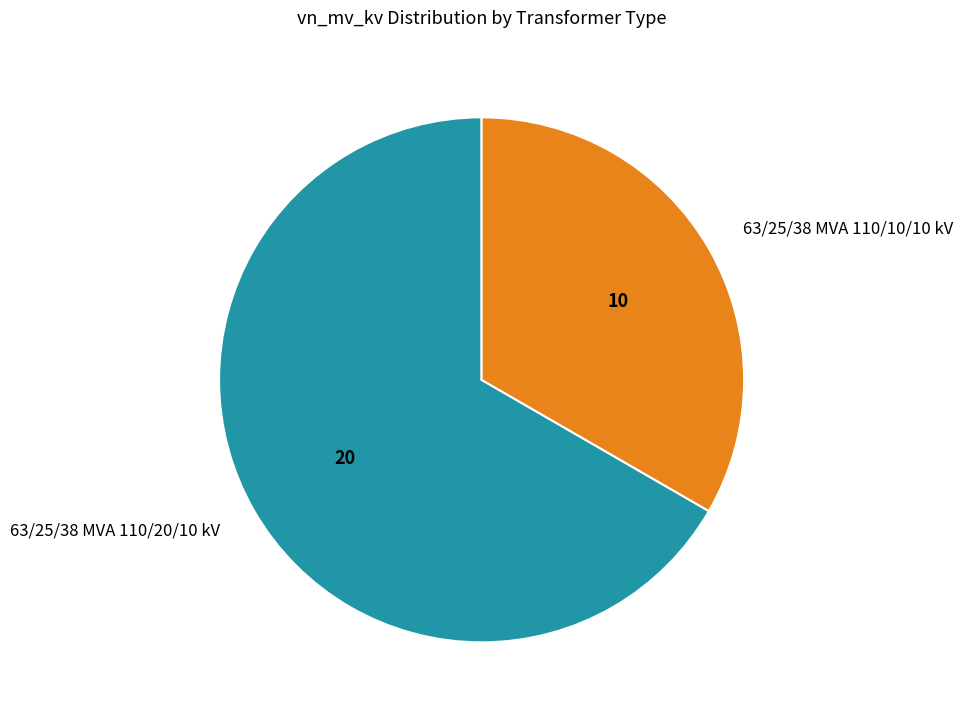

How many segments does this pie chart have?

2